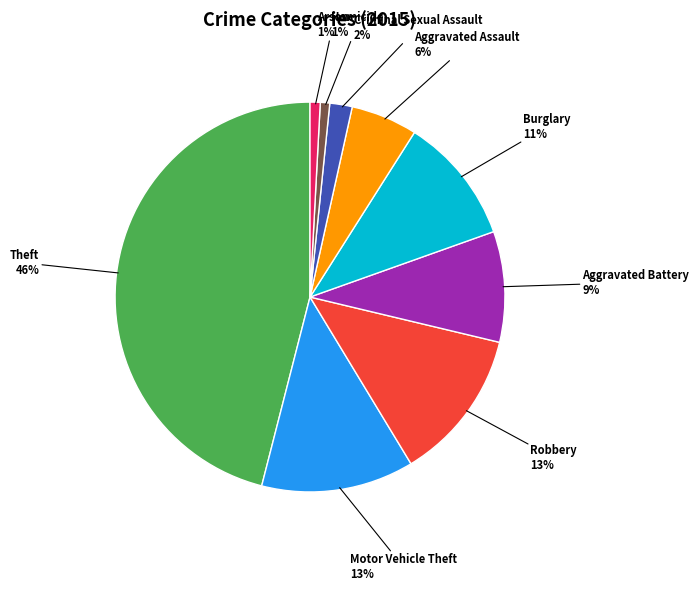

To the nearest percent, what is the average slice percentage?

11%